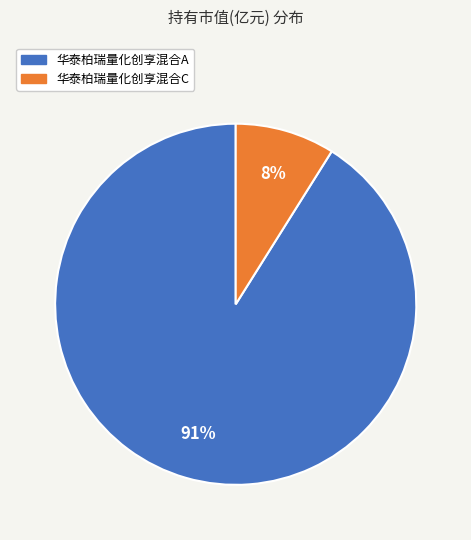

To the nearest percent, what is the combined percentage of 华泰柏瑞量化创享混合C and 华泰柏瑞量化创享混合A?

100%